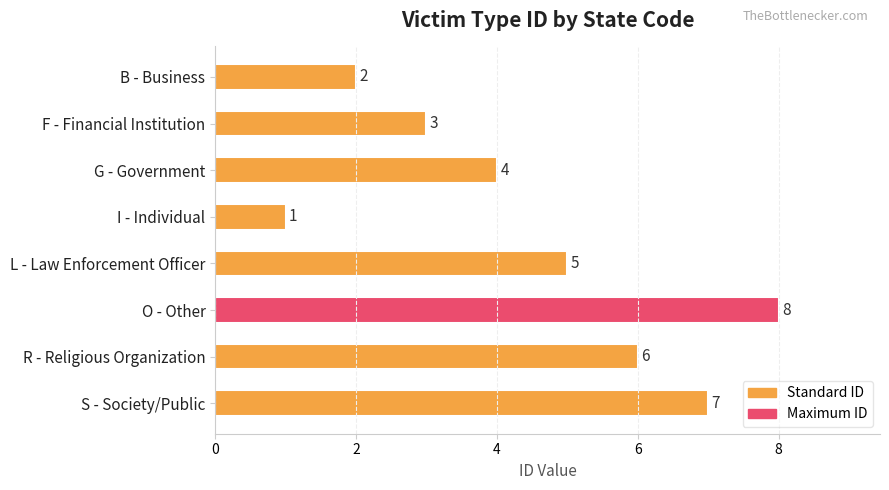

Are the bars horizontal?

Yes